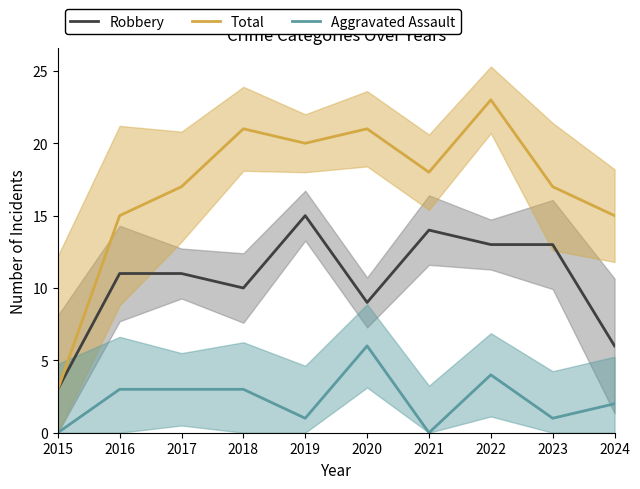

Reading left to right, transcribe all the data shown in this chart.

Robbery: 3	11	11	10	15	9	14	13	13	6
Total: 3	15	17	21	20	21	18	23	17	15
Aggravated Assault: 0	3	3	3	1	6	0	4	1	2